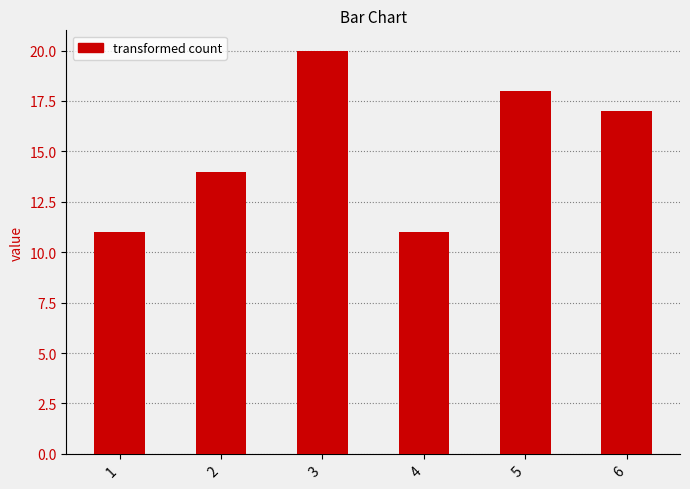

What is the sum of all values?

91